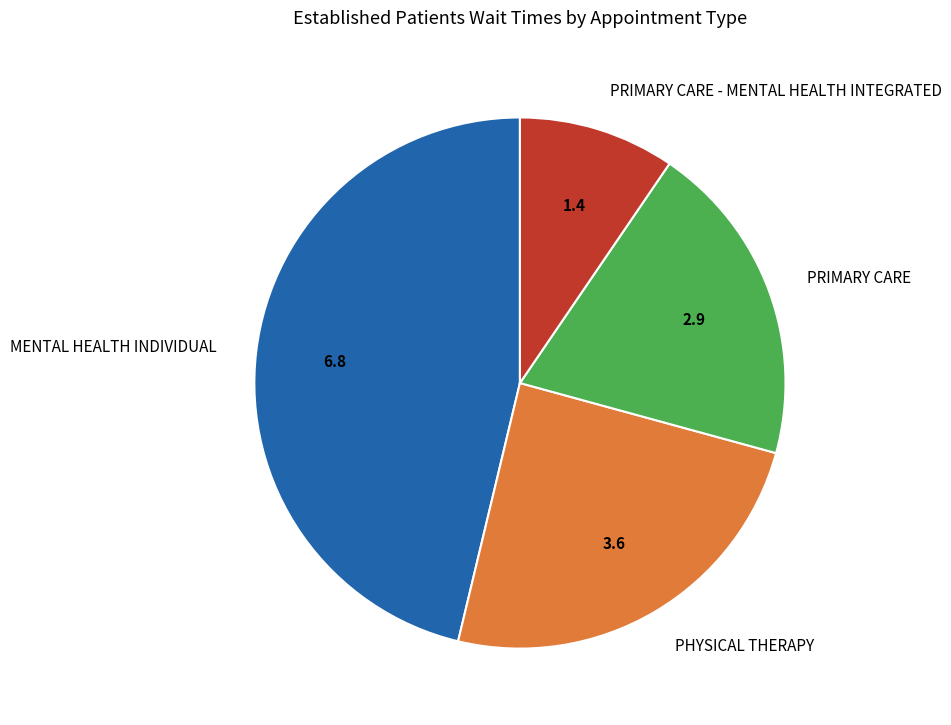

Rank the categories by value from highest to lowest.

MENTAL HEALTH INDIVIDUAL, PHYSICAL THERAPY, PRIMARY CARE, PRIMARY CARE - MENTAL HEALTH INTEGRATED